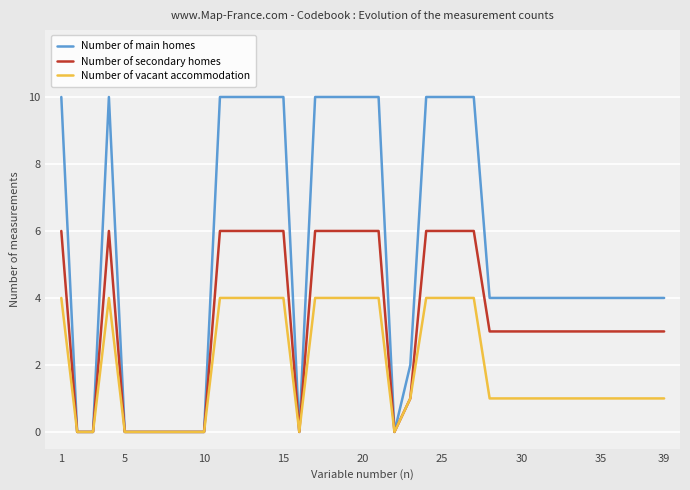

What are all the series names shown in the legend?

Number of main homes, Number of secondary homes, Number of vacant accommodation